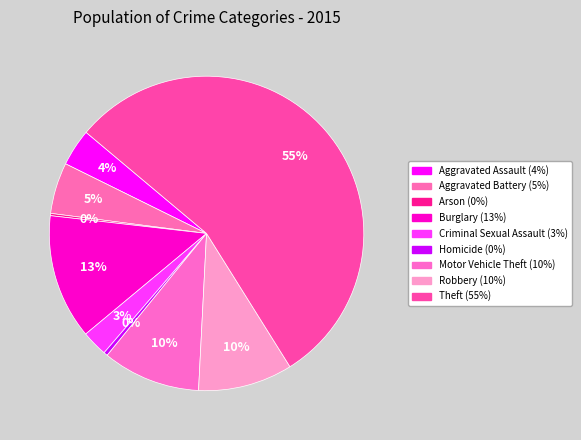

Count the number of slices in the pie.

9